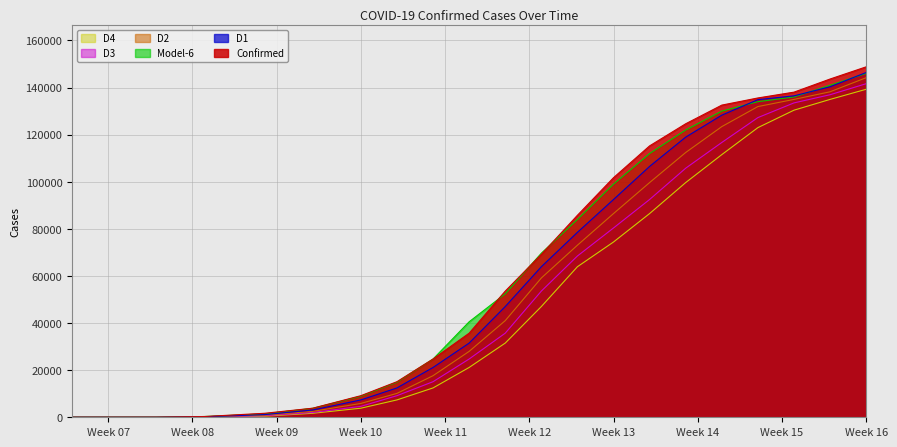

How many data points in D1 are less than 63927?

10